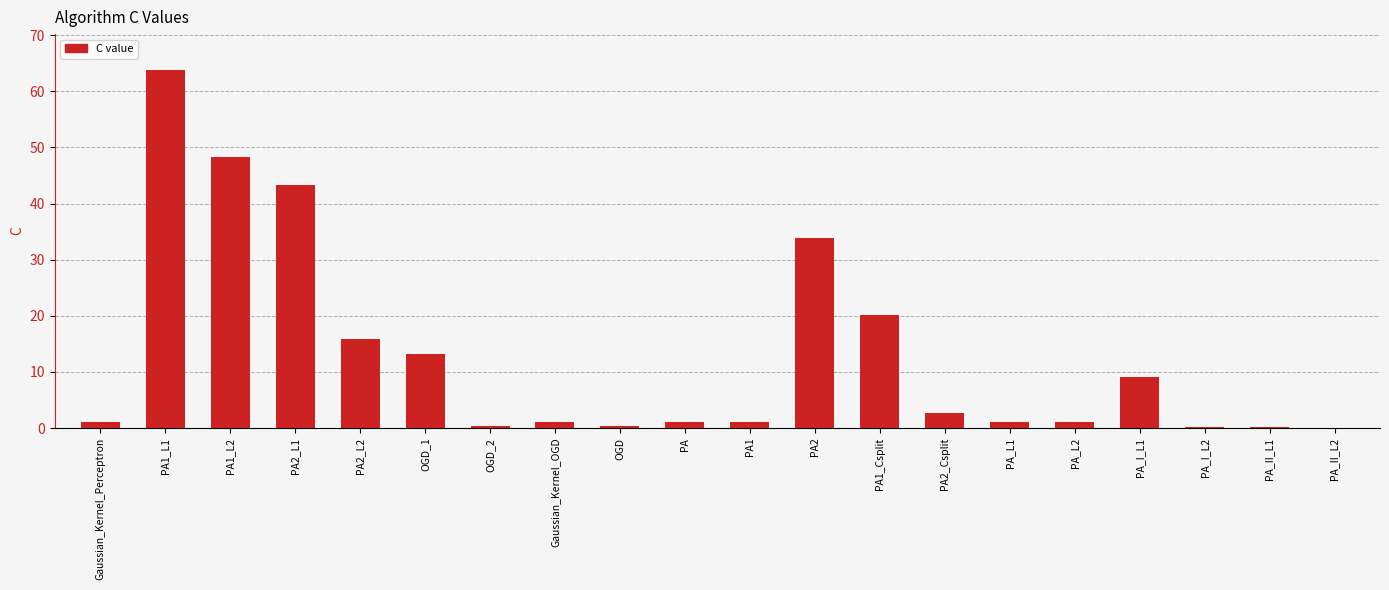

Which label corresponds to the largest value in the chart?

PA1_L1